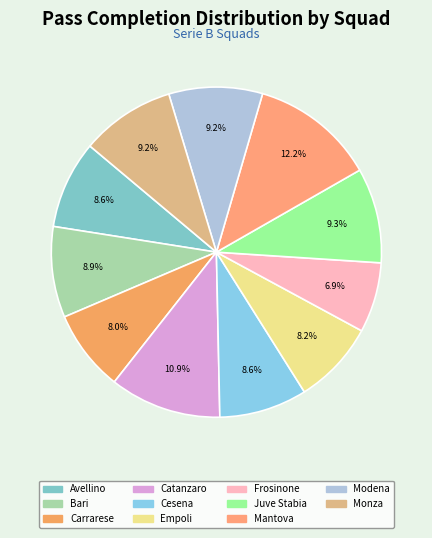

How many segments does this pie chart have?

11